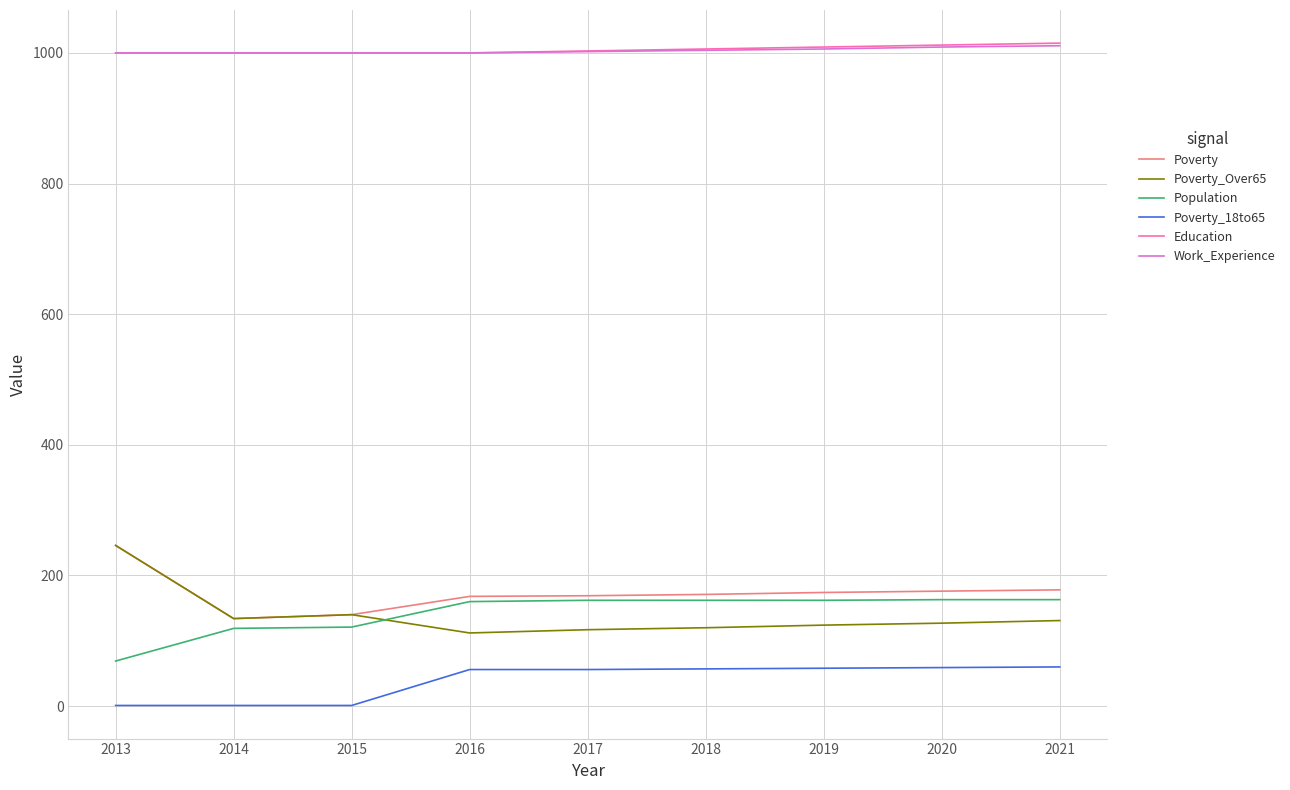

Does the chart display data point markers on the line(s)?

No